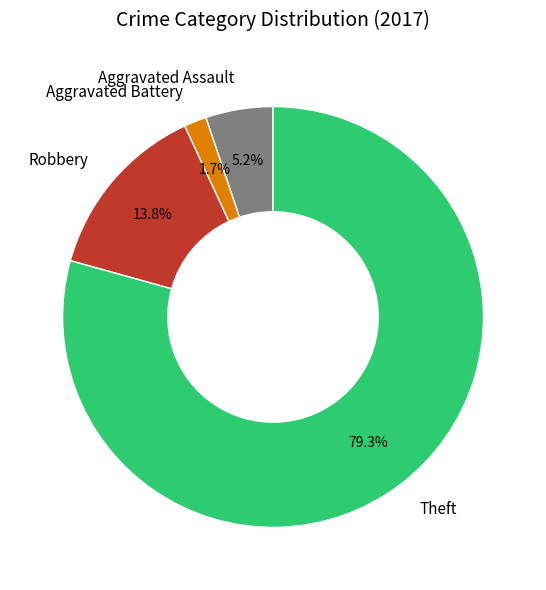

Combined, what portion of the pie is Aggravated Assault and Aggravated Battery?

6.9%